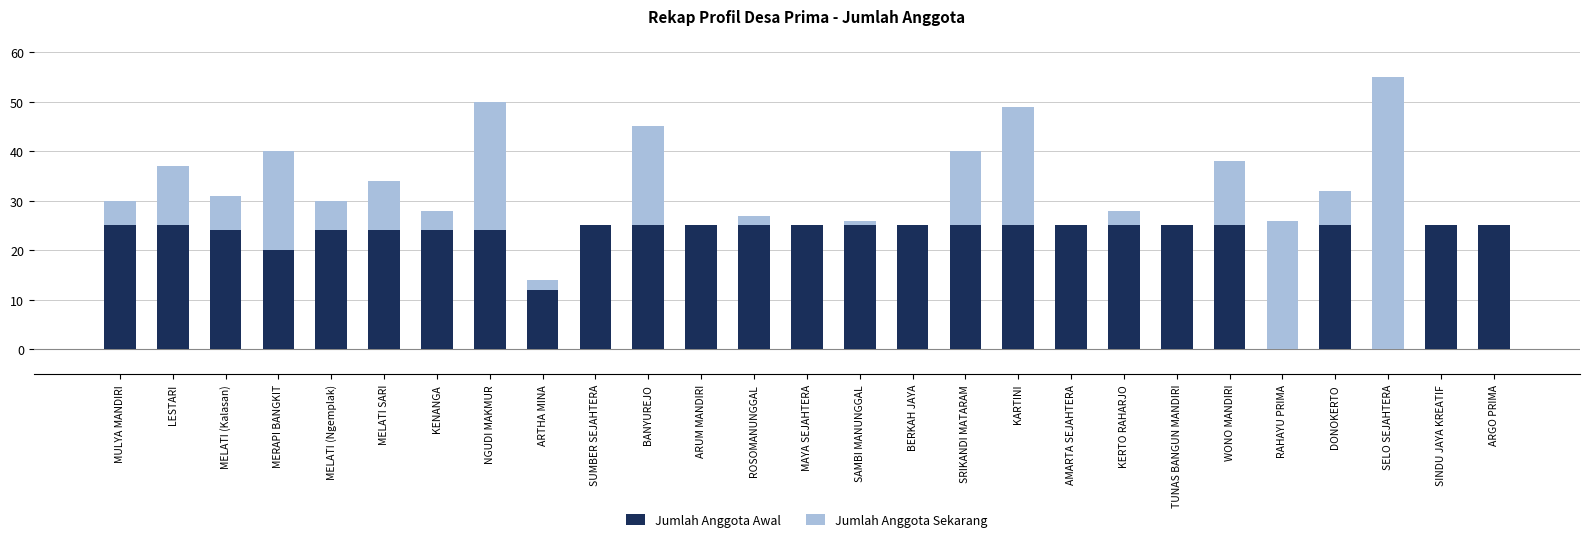

What is the highest value of the Jumlah Anggota Awal series?

25